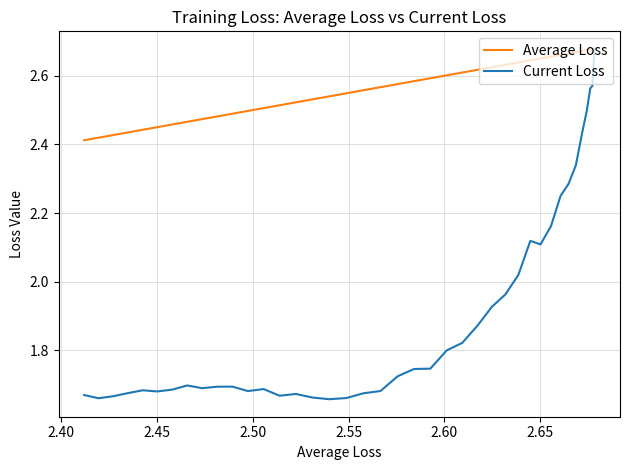

What is the greatest value displayed?

2.7